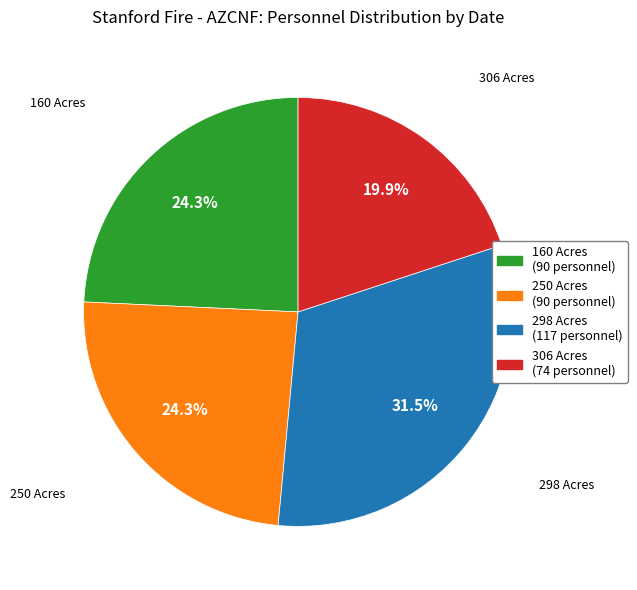

Does any single category account for the majority?

No